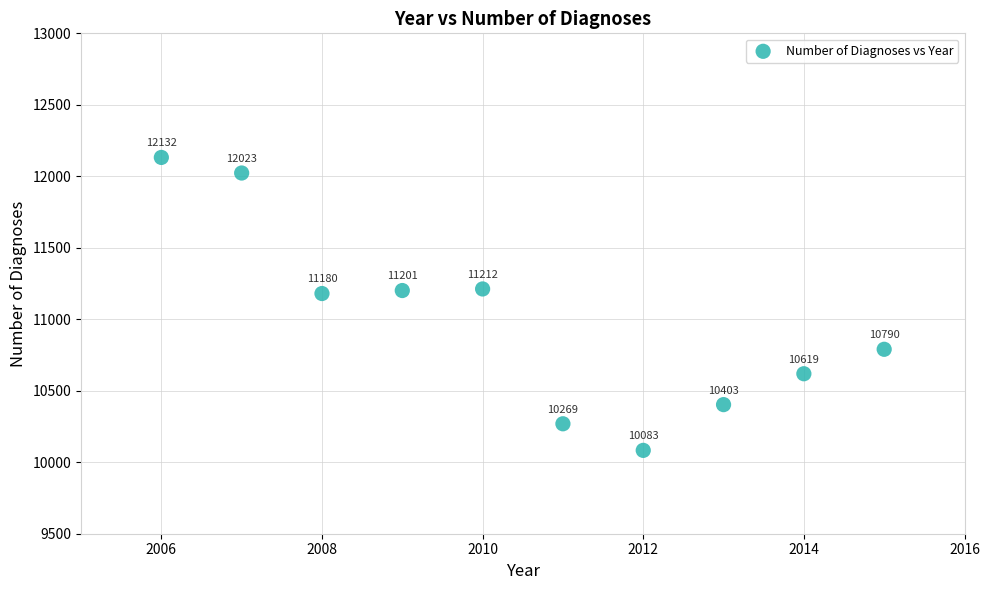

What is the average Y value?

10991